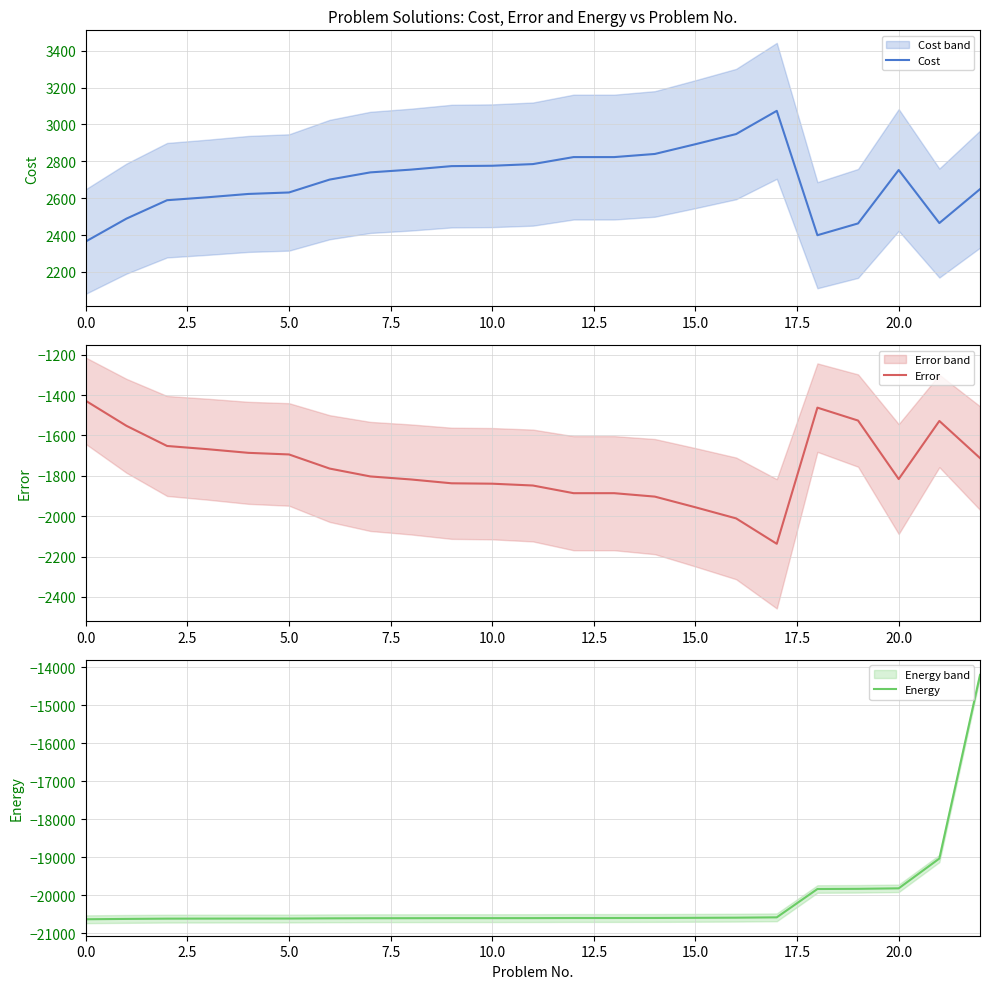

Reading right to left, what are all the values shown in this chart?

Cost: 2649.0	2465.0	2753.0	2463.0	2399.0	3074.0	2948.0	2893.0	2840.0	2823.0	2823.0	2785.0	2776.0	2774.0	2755.0	2740.0	2701.0	2631.0	2623.0	2605.0	2589.0	2489.0	2365.0
Error: -1712.0	-1528.0	-1816.0	-1526.0	-1462.0	-2137.0	-2011.0	-1956.0	-1903.0	-1886.0	-1886.0	-1848.0	-1839.0	-1837.0	-1818.0	-1803.0	-1764.0	-1694.0	-1686.0	-1668.0	-1652.0	-1552.0	-1428.0
Energy: -14202.6	-19033.0	-19817.1	-19830.4	-19835.0	-20580.4	-20589.4	-20593.4	-20597.1	-20598.4	-20598.4	-20601.1	-20601.7	-20601.9	-20603.2	-20604.3	-20607.1	-20612.1	-20612.6	-20613.9	-20615.1	-20622.2	-20631.1